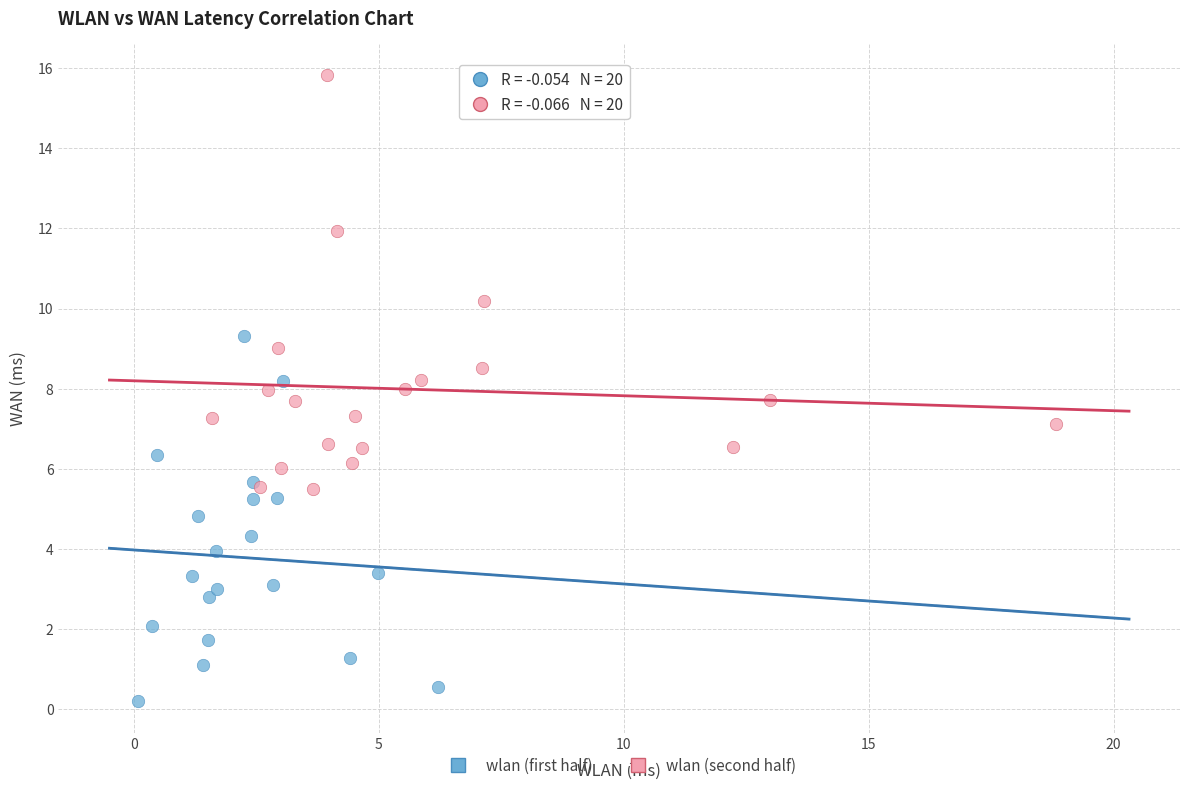

What are all the series names shown in the legend?

wlan (first half), wlan (second half)